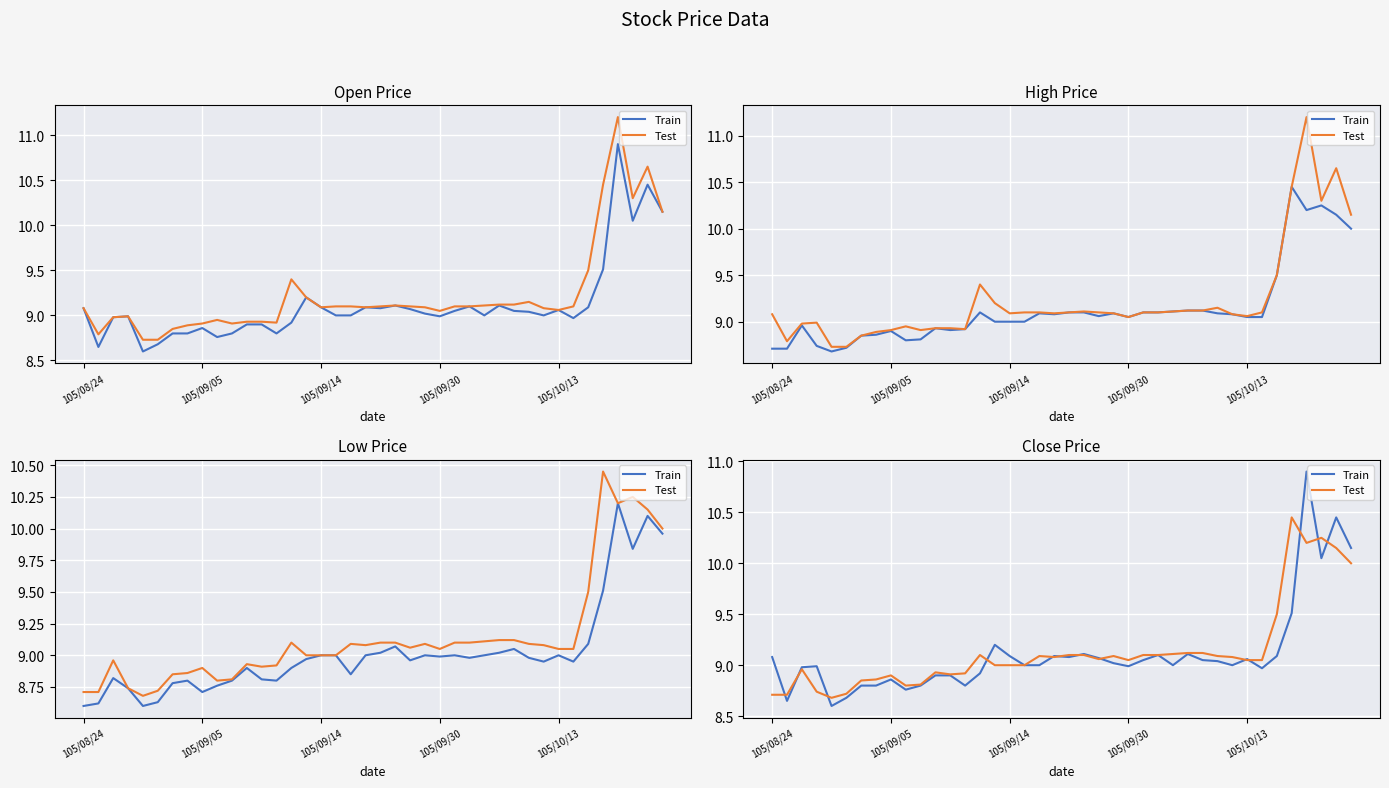

What is the approximate value of Test at 30?

9.1